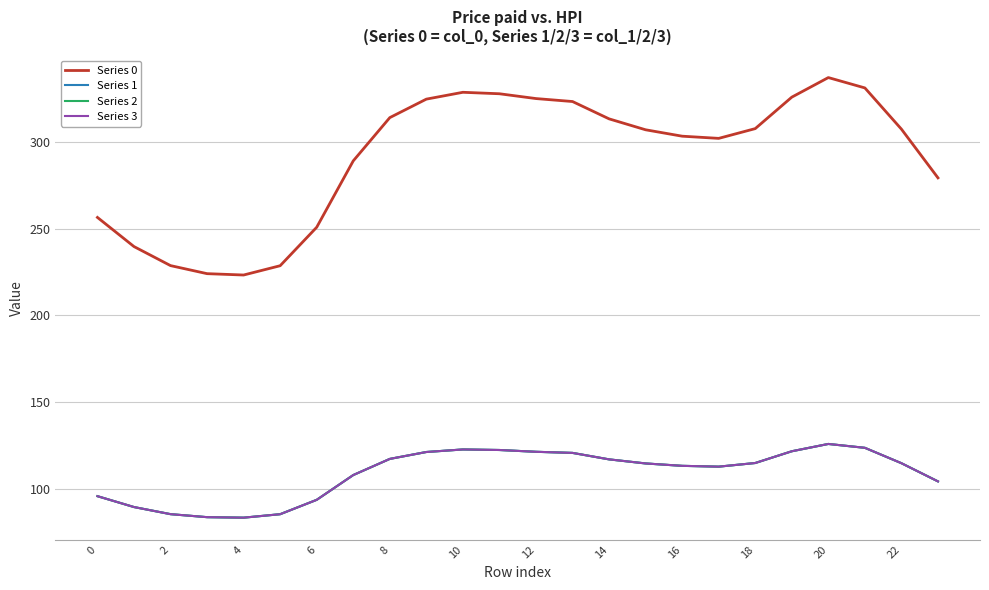

What is the label of the 19th point from the left?

18